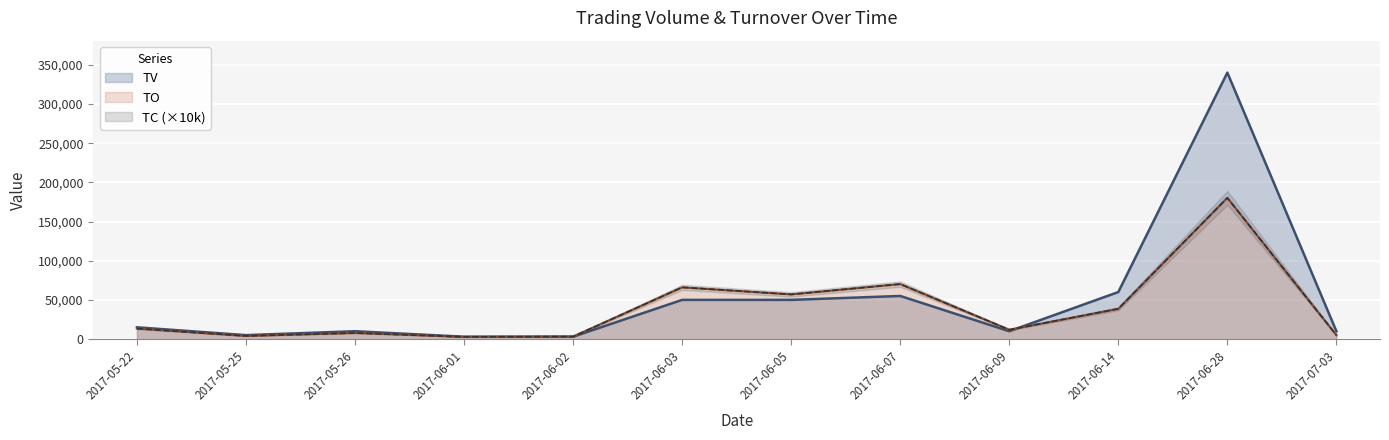

At which label is TO closest to 91495?

2017-06-07